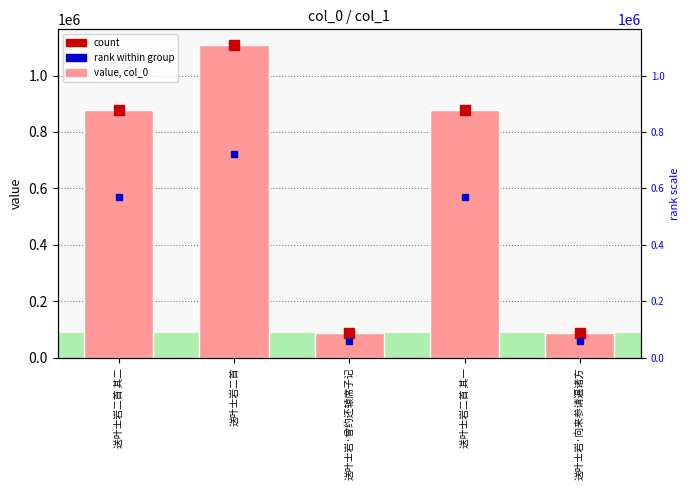

How many values exceed 877137?

2